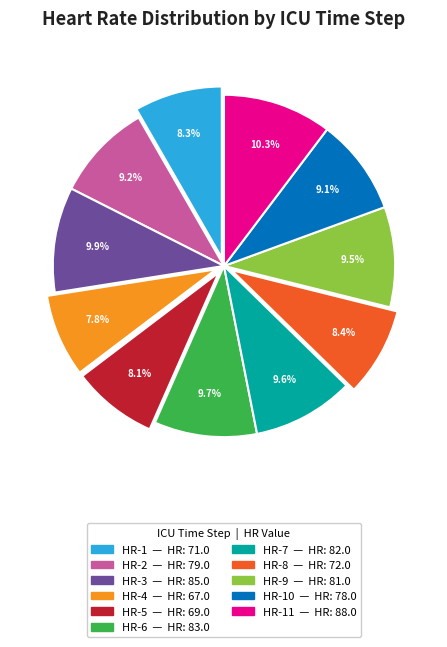

Does any single category account for the majority?

No